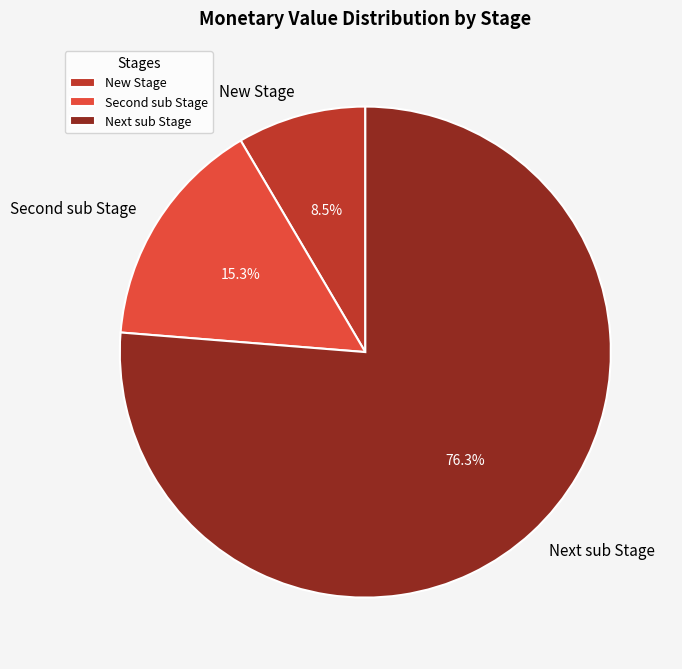

To the nearest percent, what is the combined percentage of New Stage and Next sub Stage?

85%